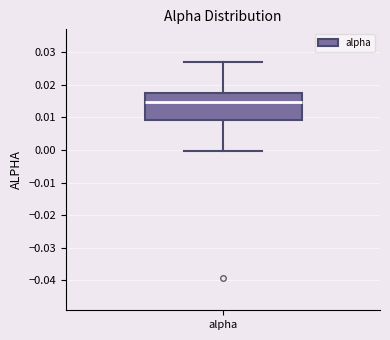

Transcribe this box plot: give where the median line is, the range the box spans, and where the two whiskers end, as read against the y-axis. The values are not printed on the chart, so give them approximately, as read against the axis.

median 0.015, box 0.009 to 0.018, whiskers 0.000 to 0.027